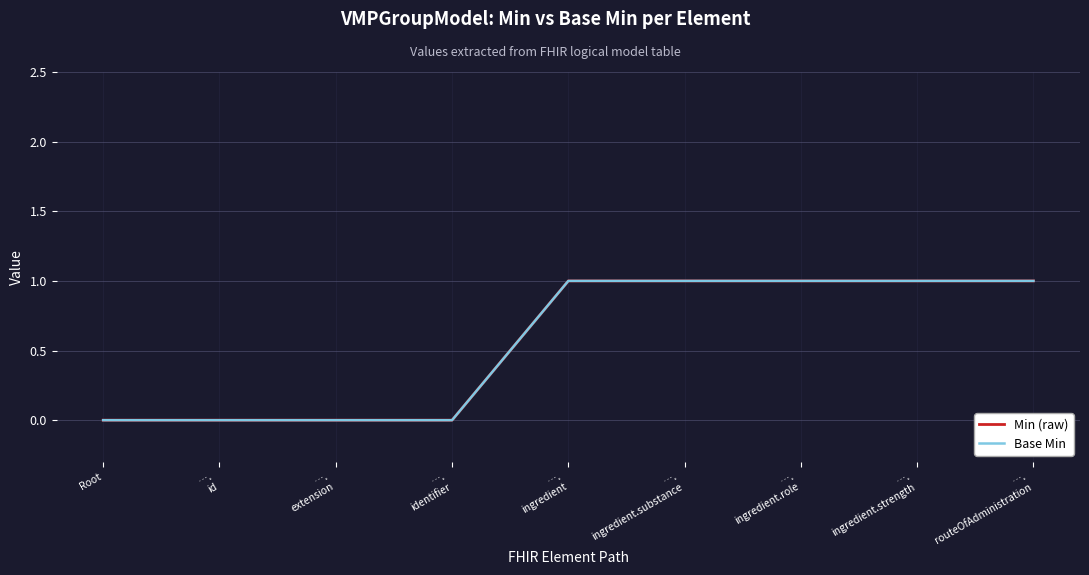

What is the total value across all series at ….
ingredient?

2